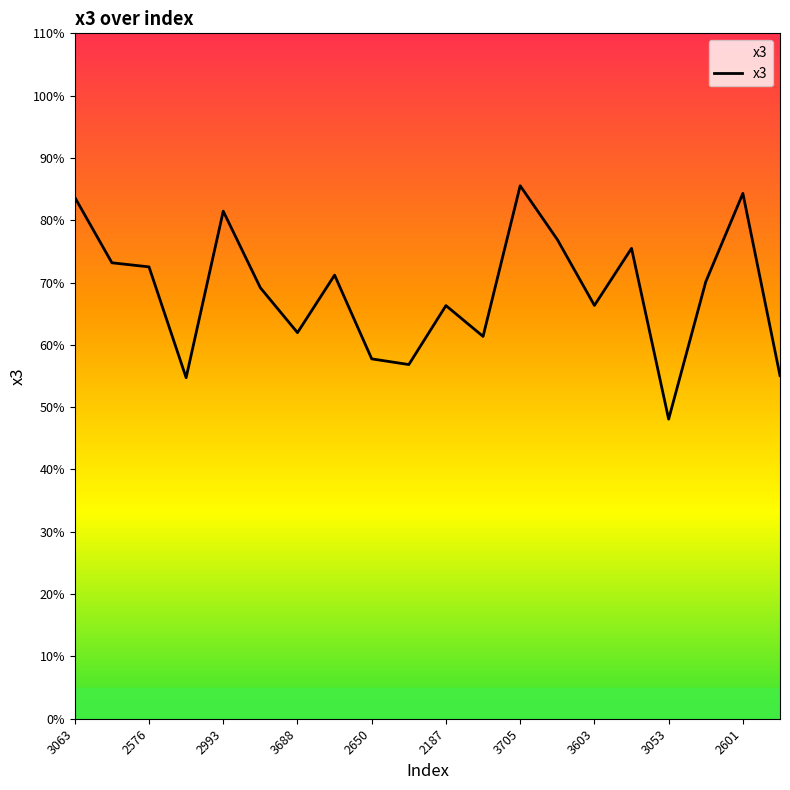

How many values are between 0 and 1?

20